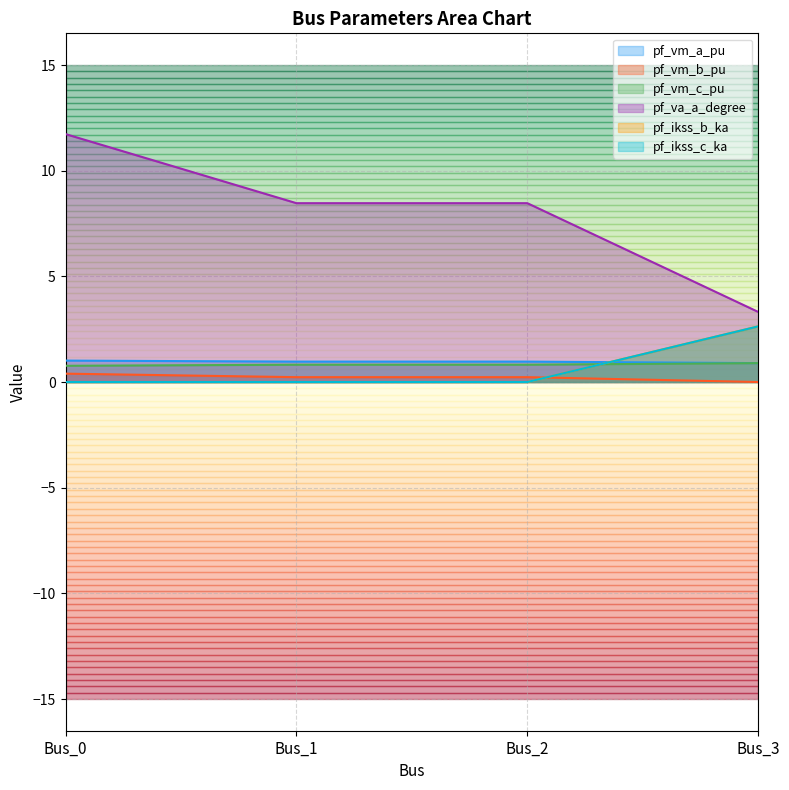

Is the value of pf_vm_a_pu at Bus_0 greater than the value of pf_va_a_degree at Bus_0?

No